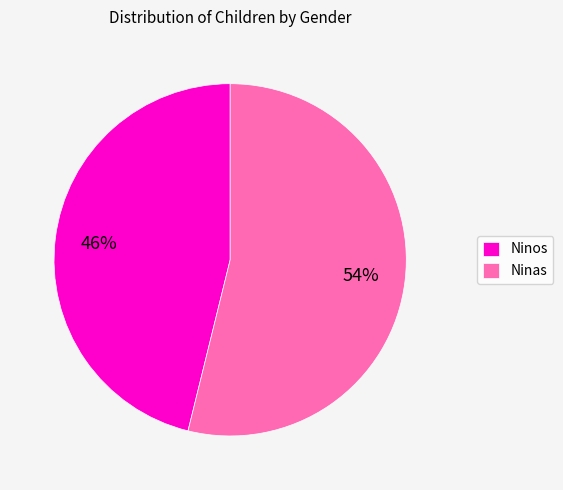

What is the ratio of the value at Ninos to the value at Ninas?

0.9